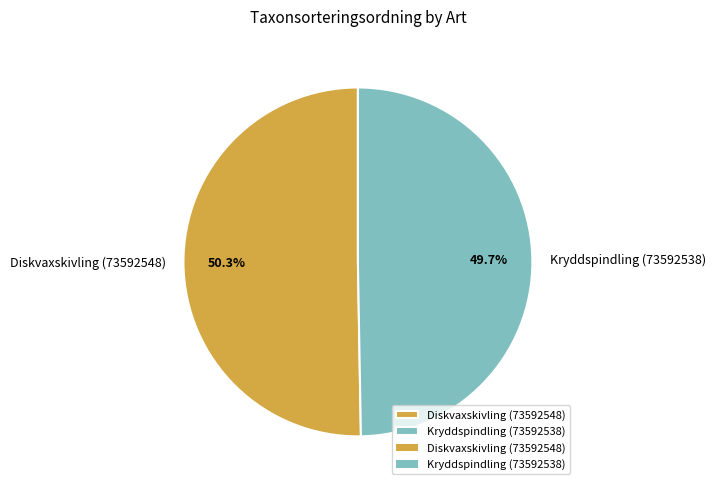

True or false: Diskvaxskivling (73592548) accounts for 50% of the total.

True